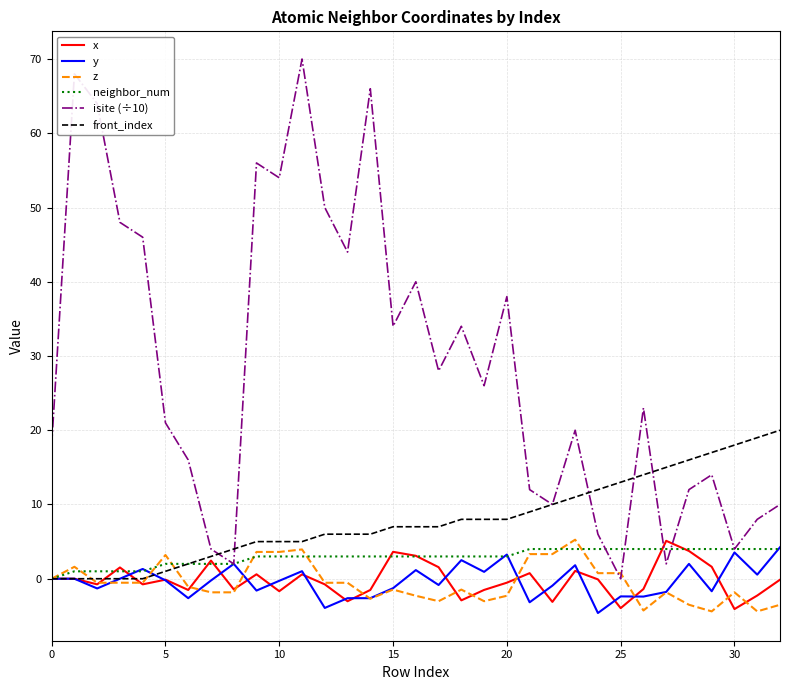

Which series has the largest range (max minus min)?

isite (÷10)